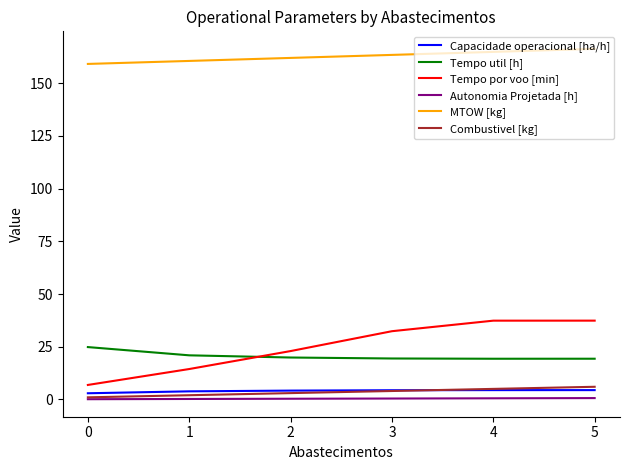

What is the greatest value displayed?

166.3